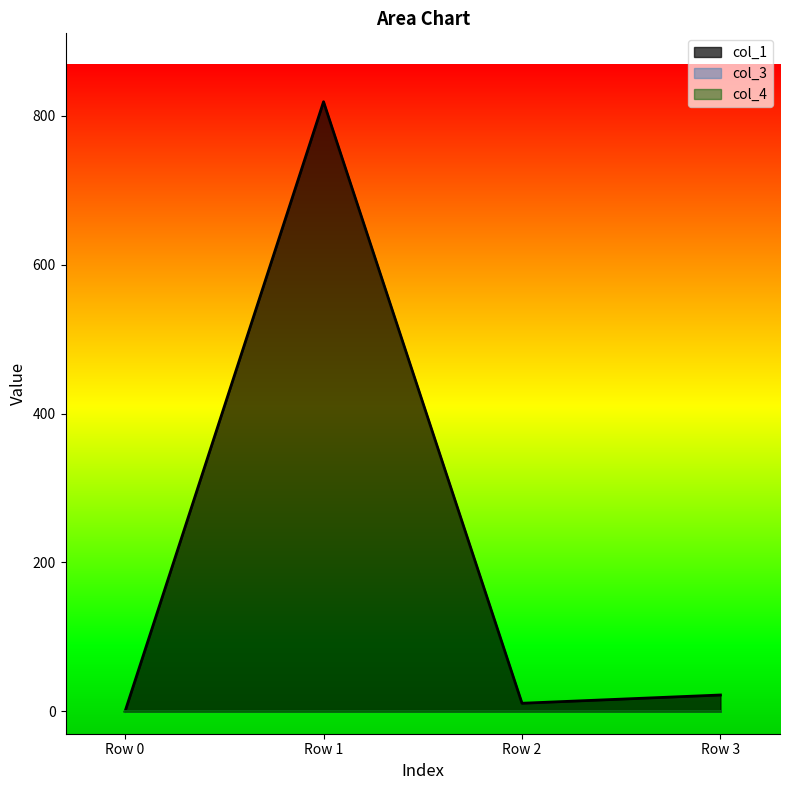

Reading right to left, extract all data points from this chart.

col_1: 22.0	10.9	818.7	0.0
col_3: 0.0	0.0	0.0	0.0
col_4: 0.0	0.0	0.0	0.0